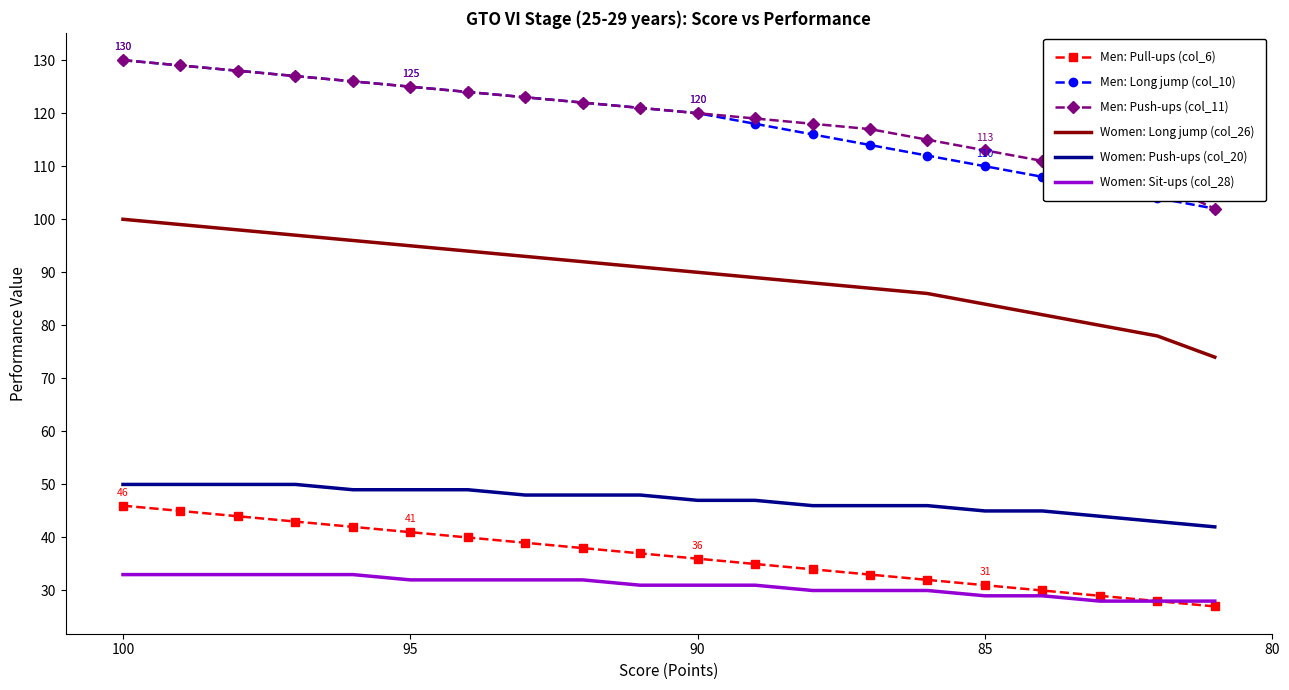

Is this an area chart (filled region under the line)?

No